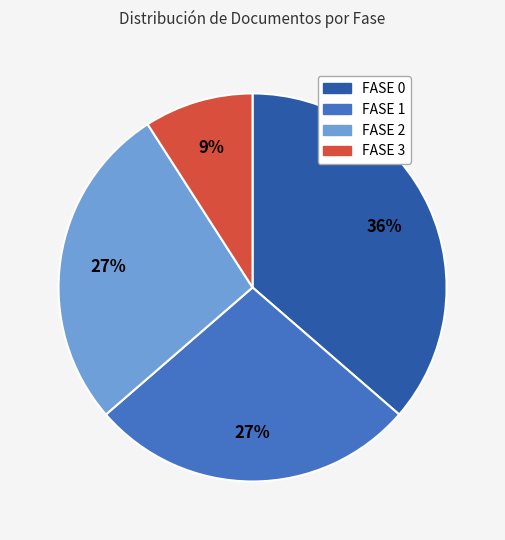

How many slices are in this pie chart?

4